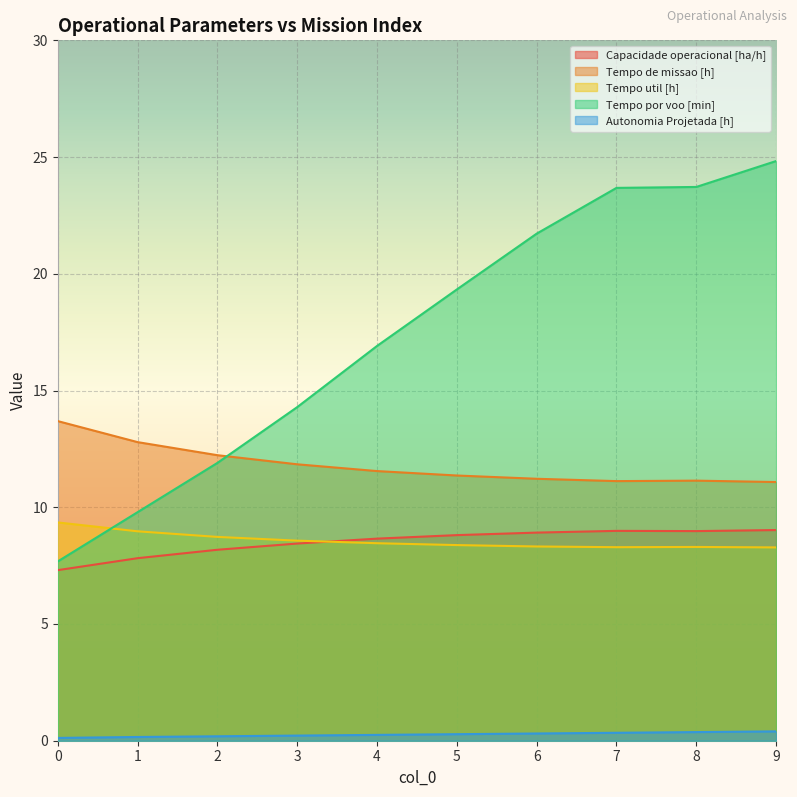

How many lines are shown in the chart?

5